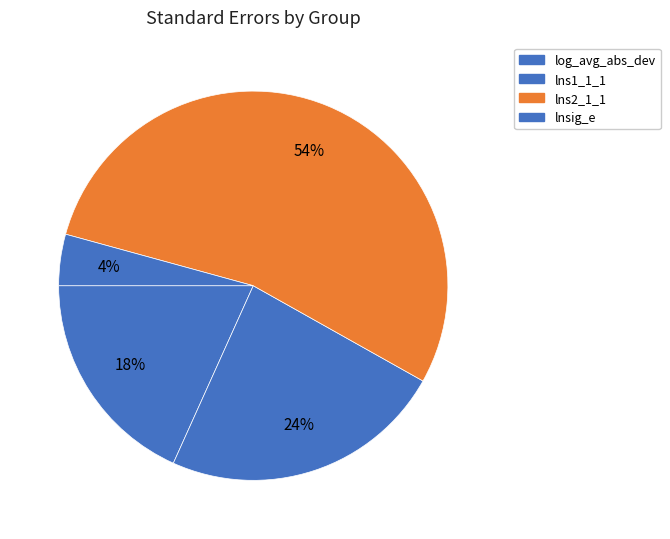

What is the change in value from log_avg_abs_dev to lnsig_e?

-0.1